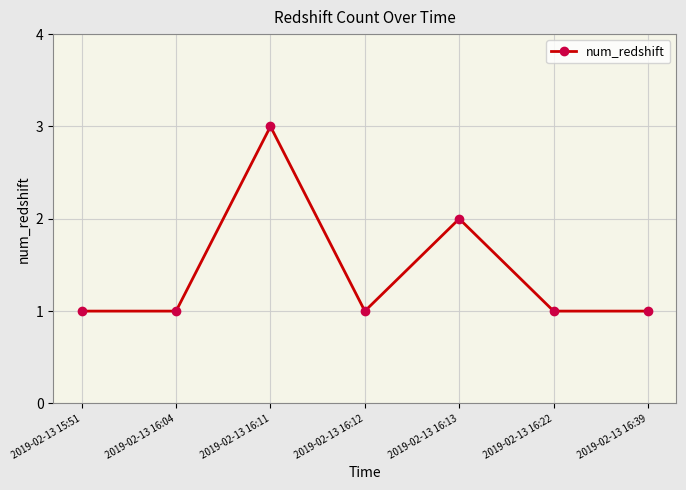

What is the value of the 5th point from the left?

2